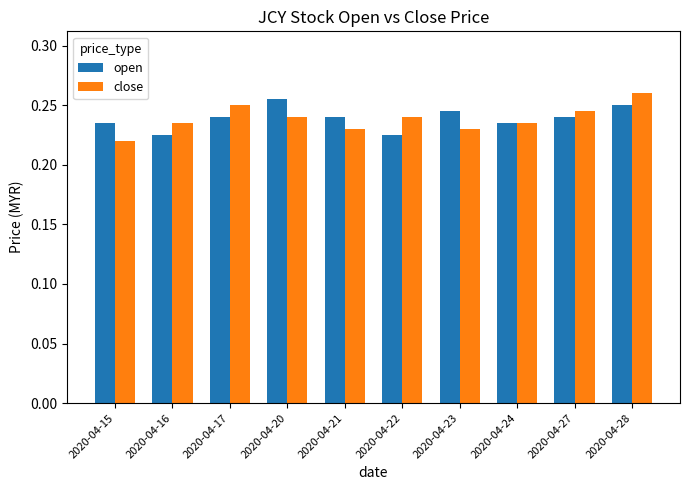

Count the close values in the range 0 to 1.

10